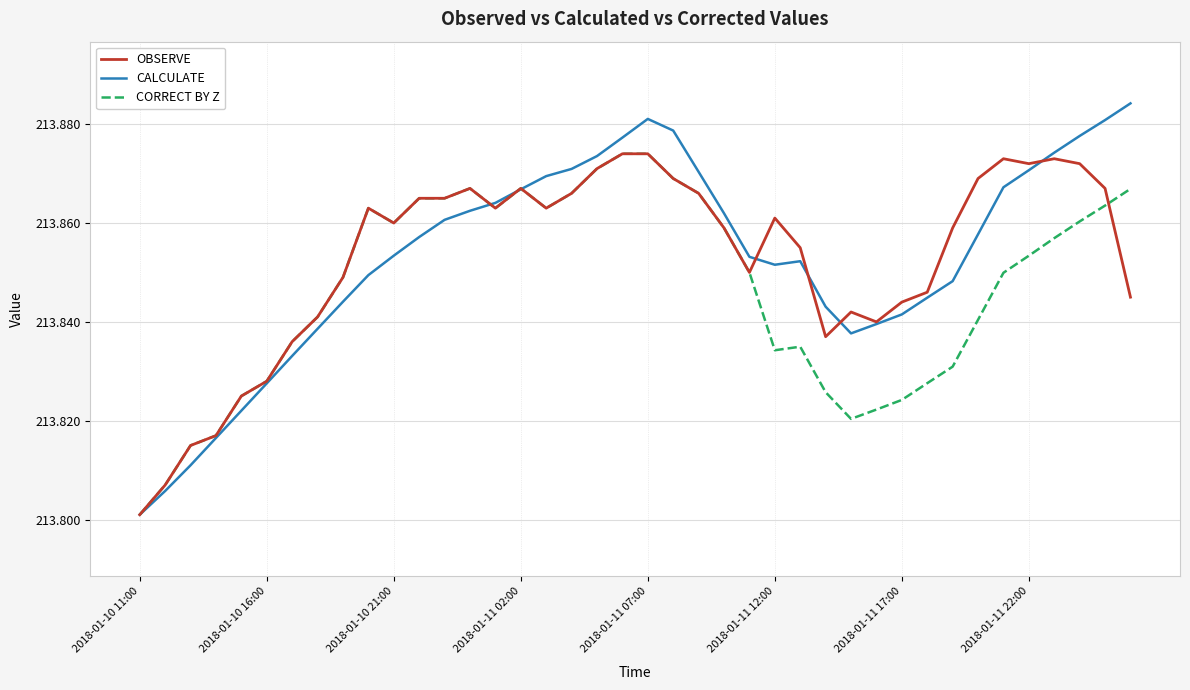

Which series has the widest spread of values?

CALCULATE